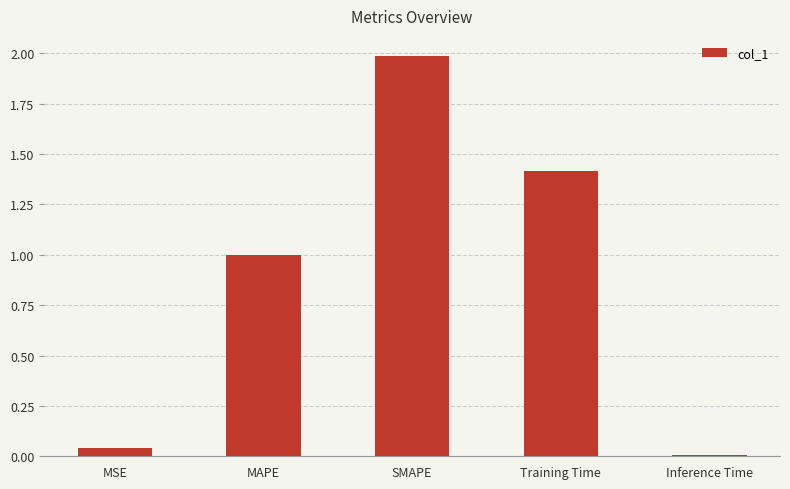

What is the average value?

0.9